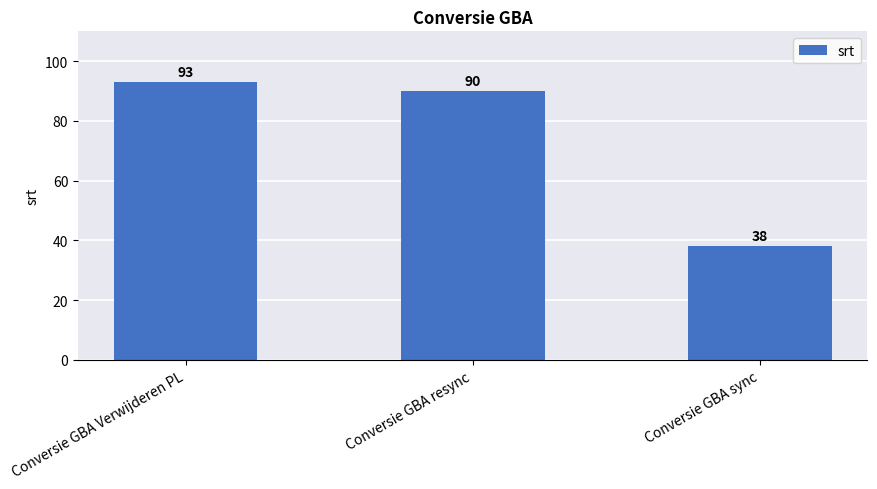

What is the value of the 3rd bar from the left?

38